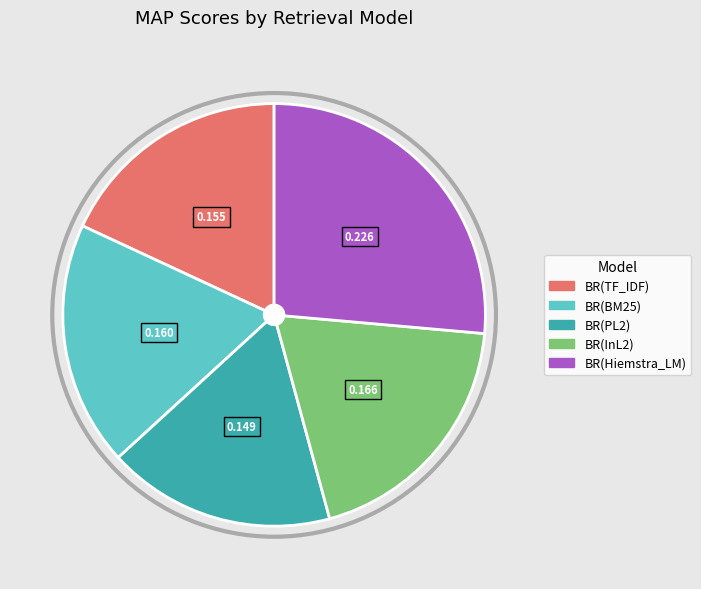

Does BR(BM25) represent more than half of the total?

No